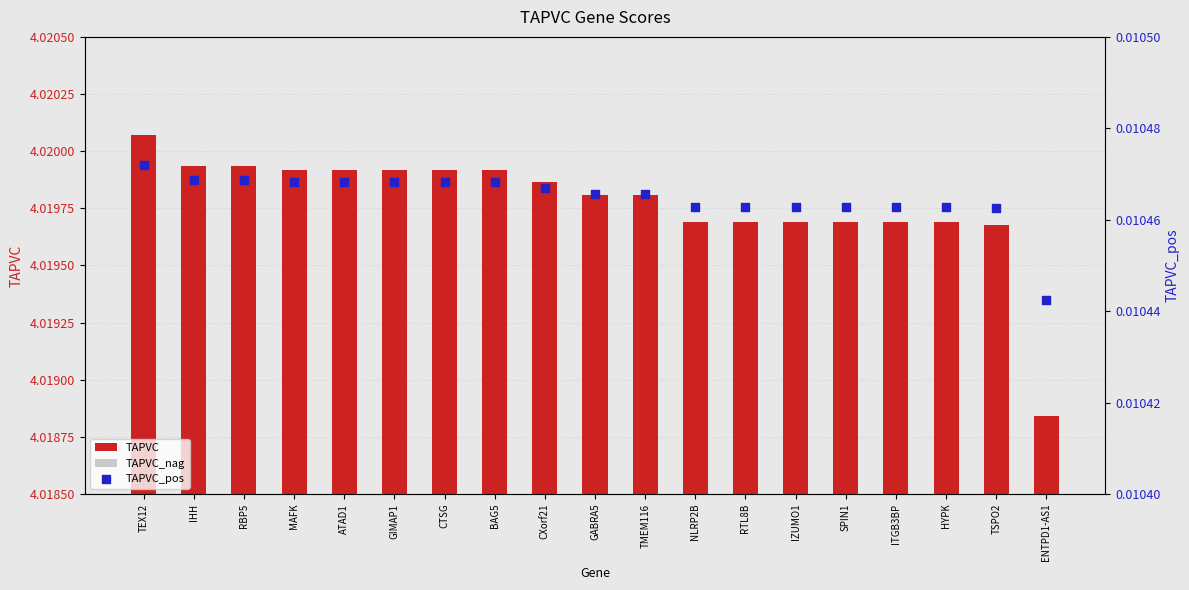

What are all the series names shown in the legend?

TAPVC, TAPVC_nag, TAPVC_pos